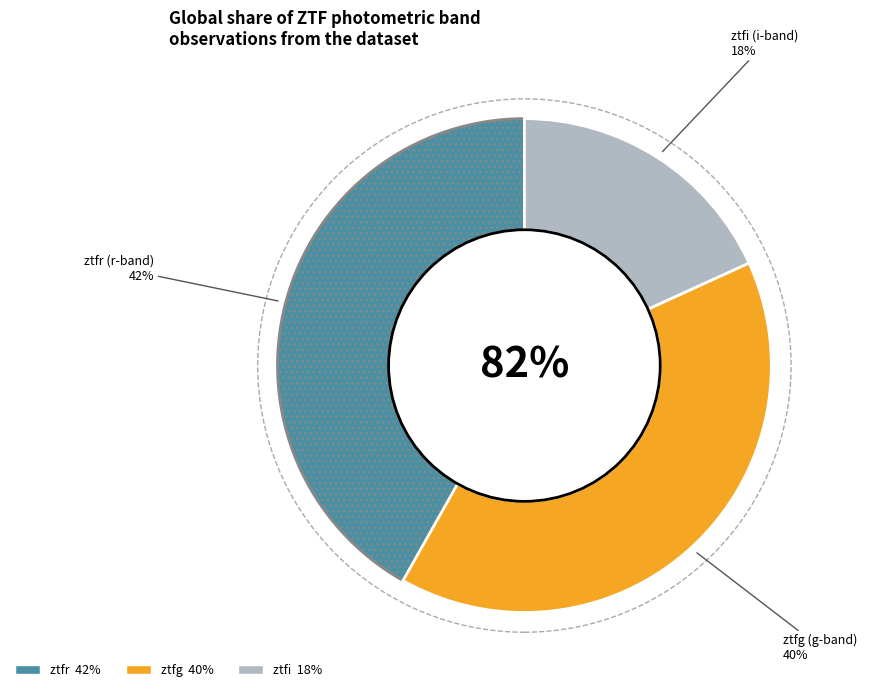

Do ztfr and ztfi together represent more than half of the pie?

Yes